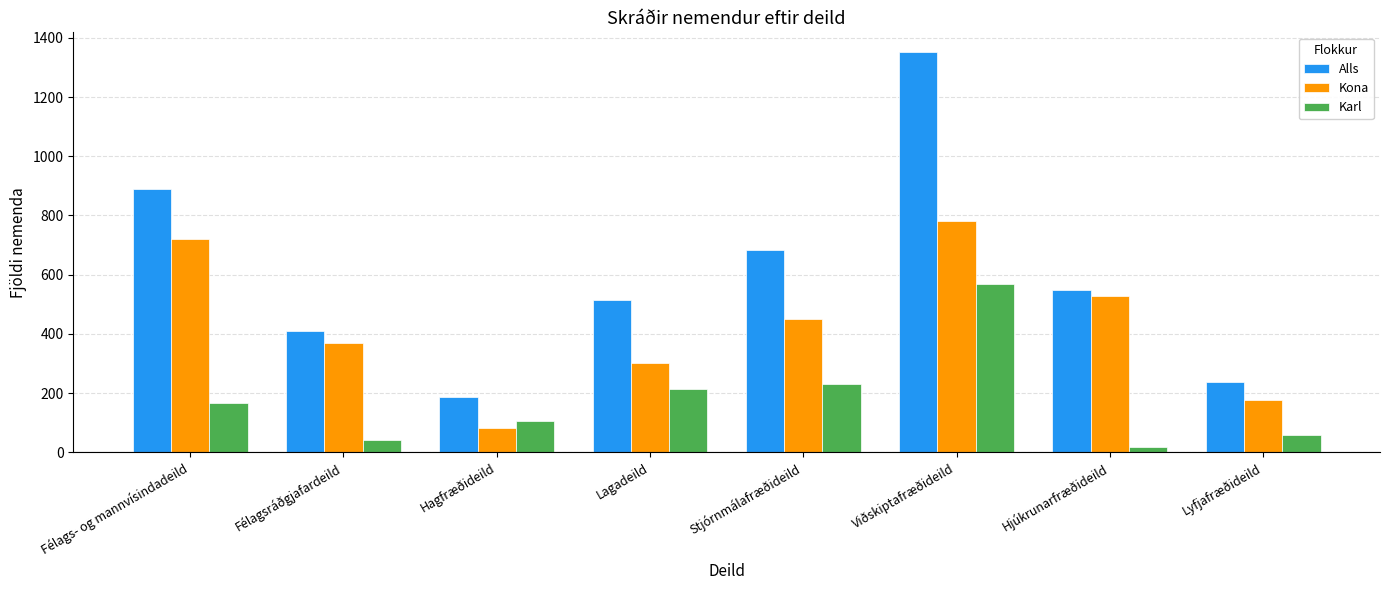

What is the difference between the maximum and minimum values in the Kona series?

700